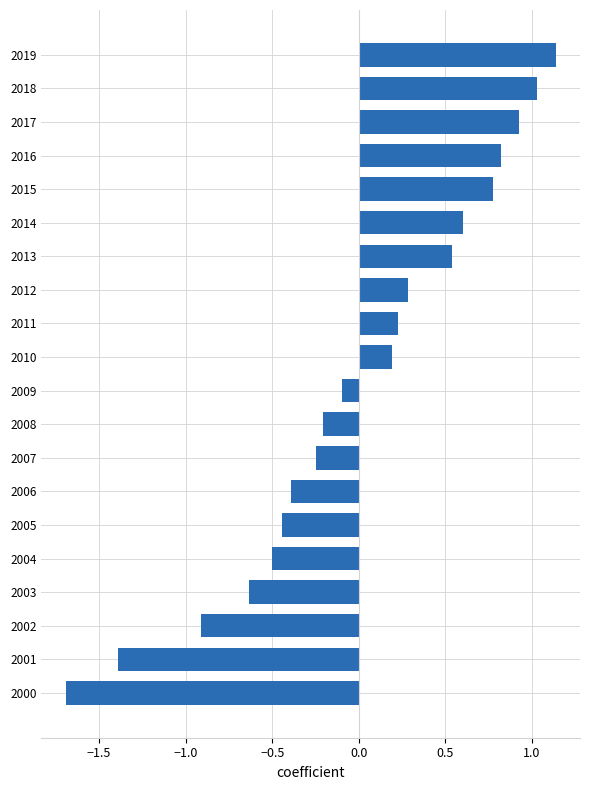

Is it true that the value at 2009 is -0.1?

True